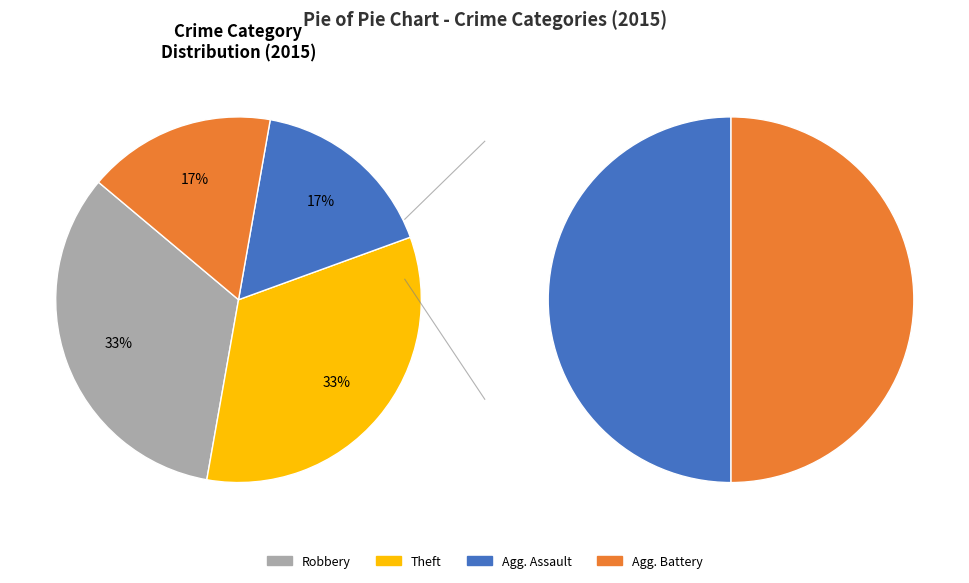

True or false: Theft accounts for 42% of the total.

False